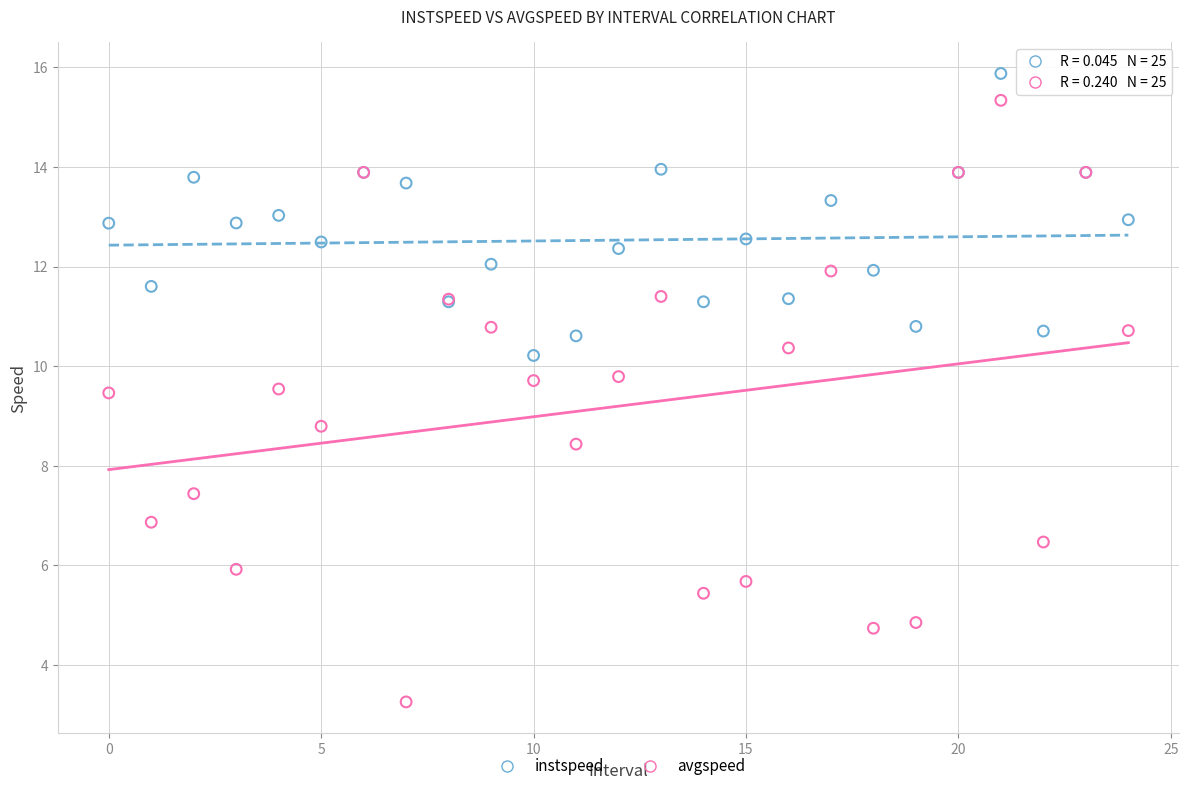

Which series contains the lowest Y value?

avgspeed